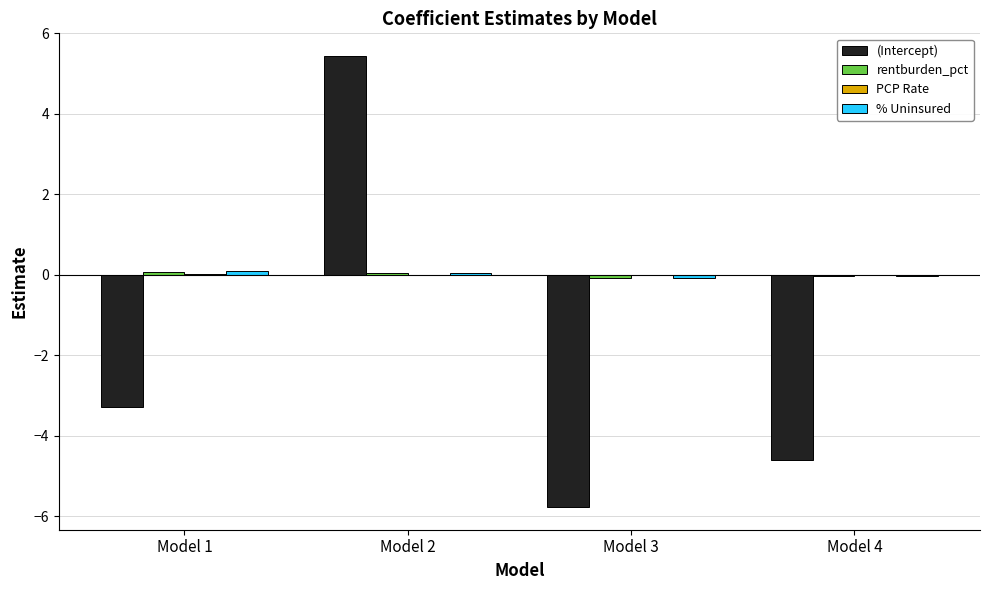

Which label corresponds to the largest value in the chart?

Model 2